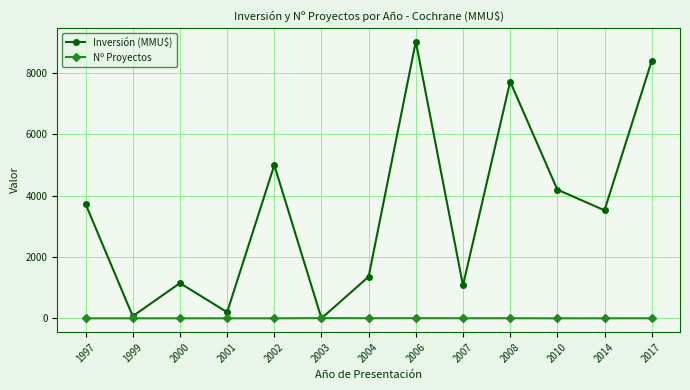

What is the difference between the second highest and second lowest values in the Inversión (MMU$) series?

8330